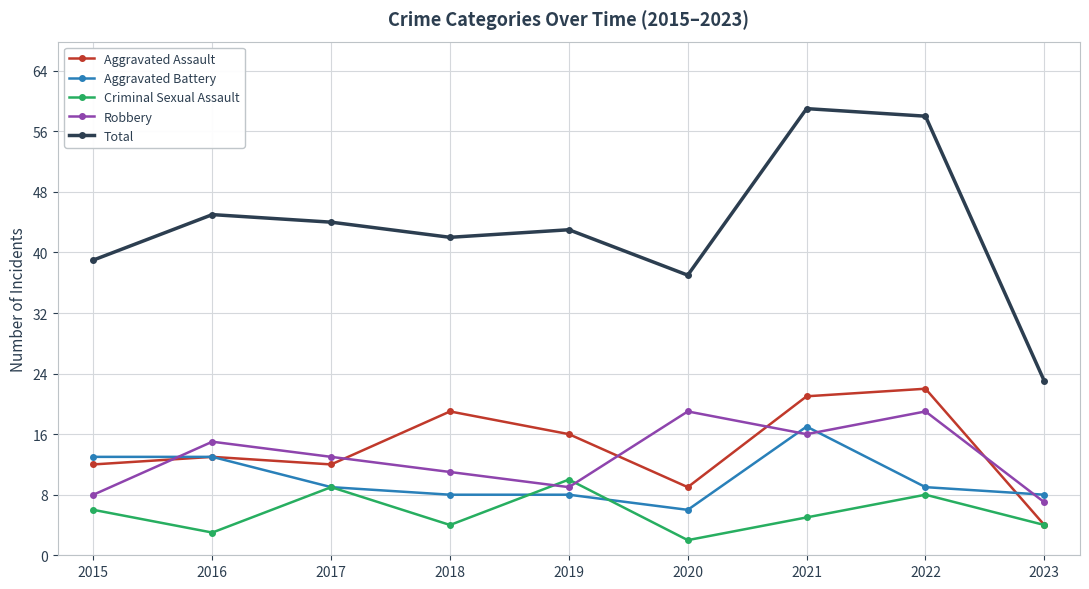

What is the spread (max minus min) of values at 2017?

35